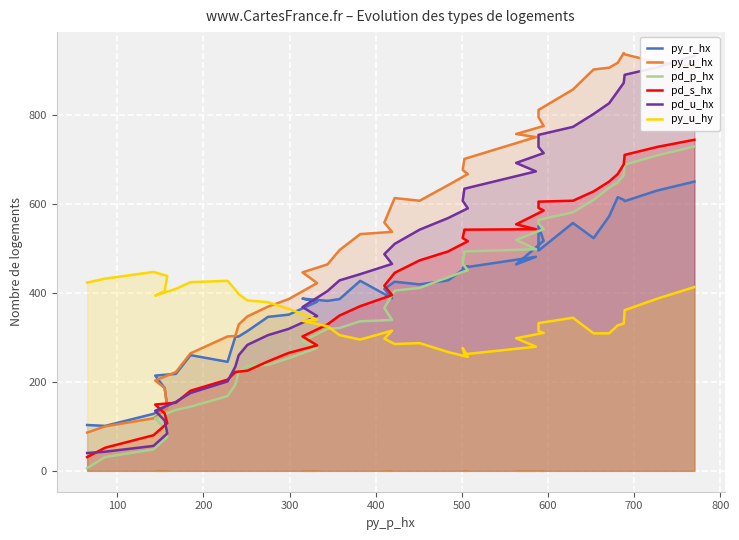

How many data points does each series have?

40